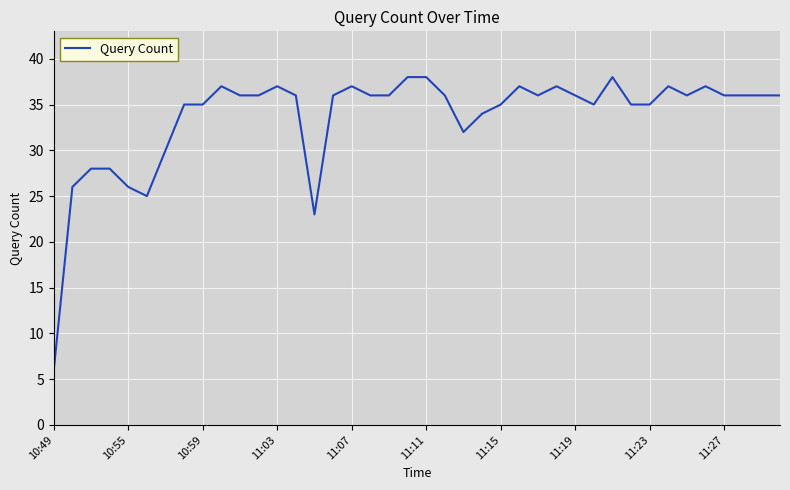

What is the greatest value displayed?

38